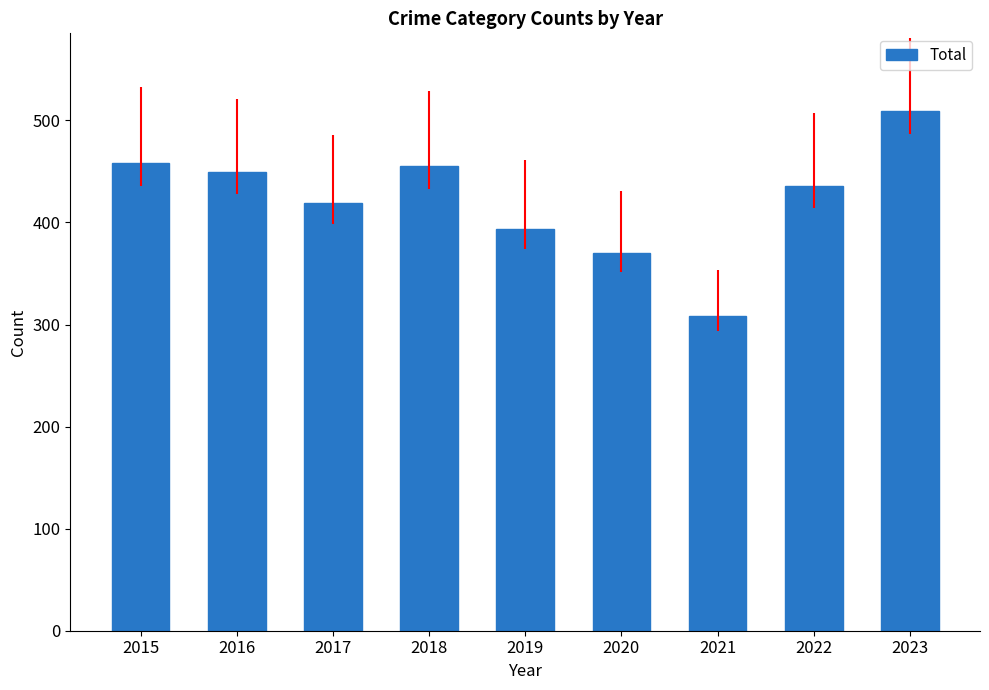

Approximately how many times larger is the value at 2016 compared to 2021?

1.5